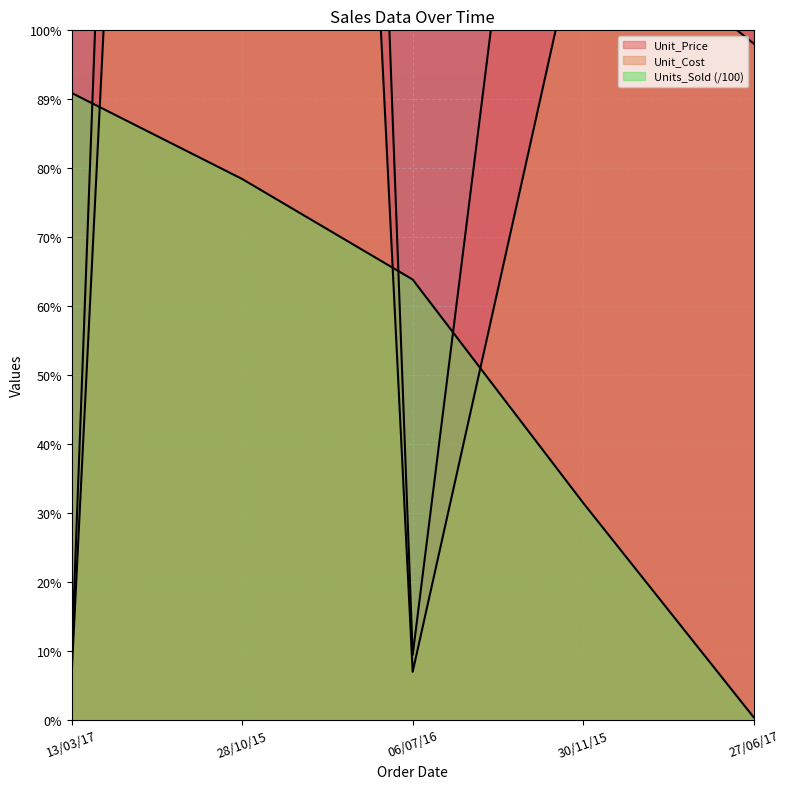

True or false: Unit_Price and Unit_Cost cross at least once.

False